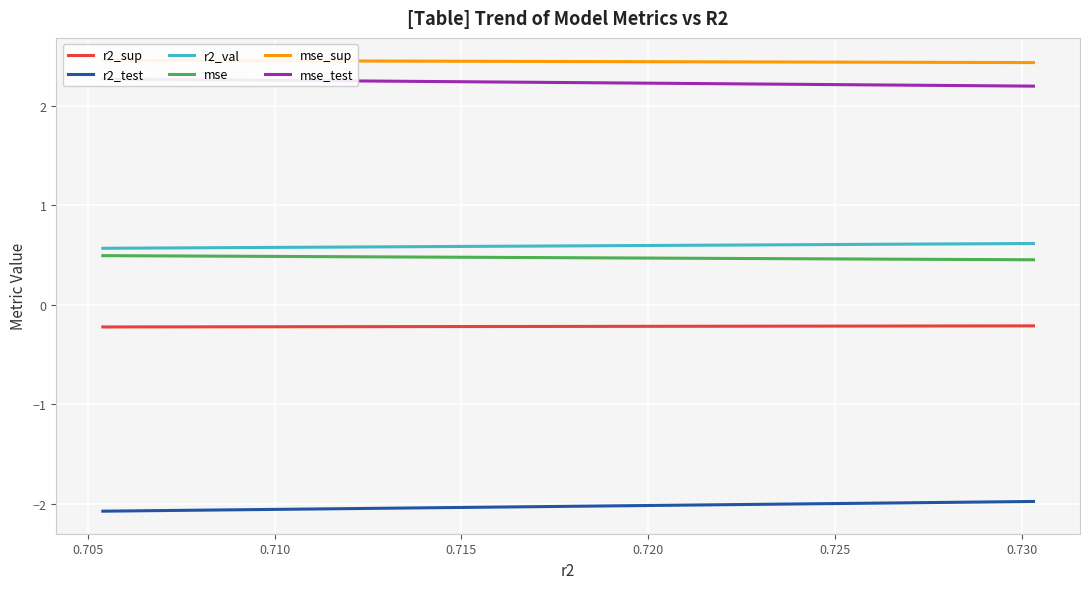

Rank the series at model_5_7_1 from lowest to highest value.

r2_test, r2_sup, mse, r2_val, mse_test, mse_sup